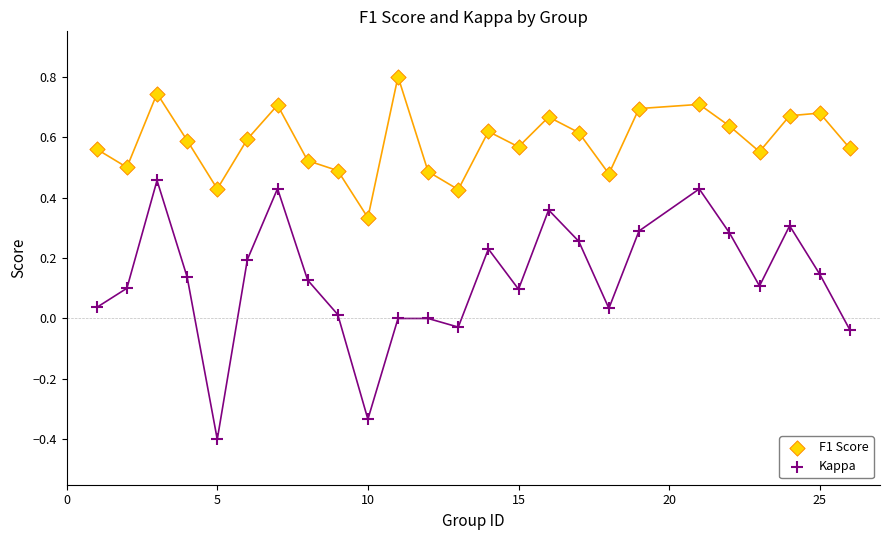

Which series has the widest spread of Y values?

Kappa